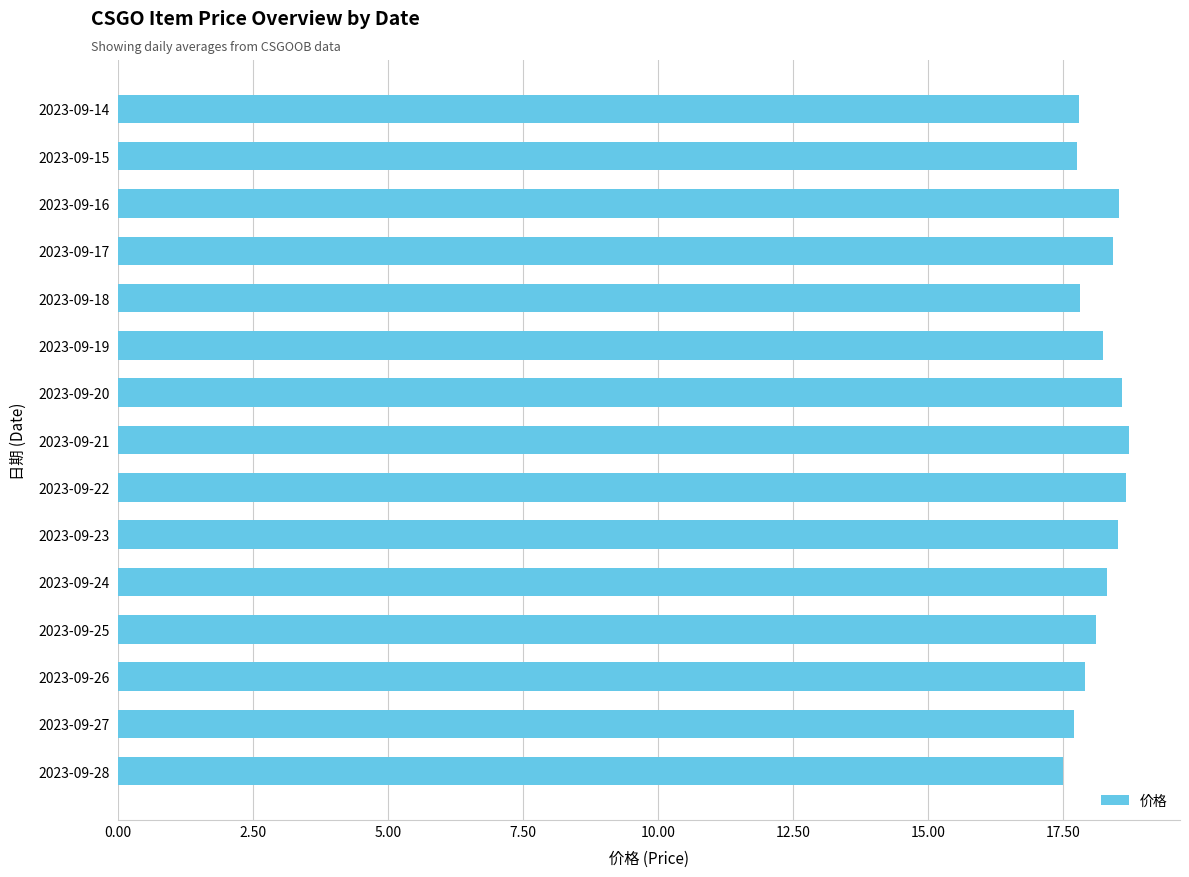

What is the value of the 15th bar from the top?

17.5